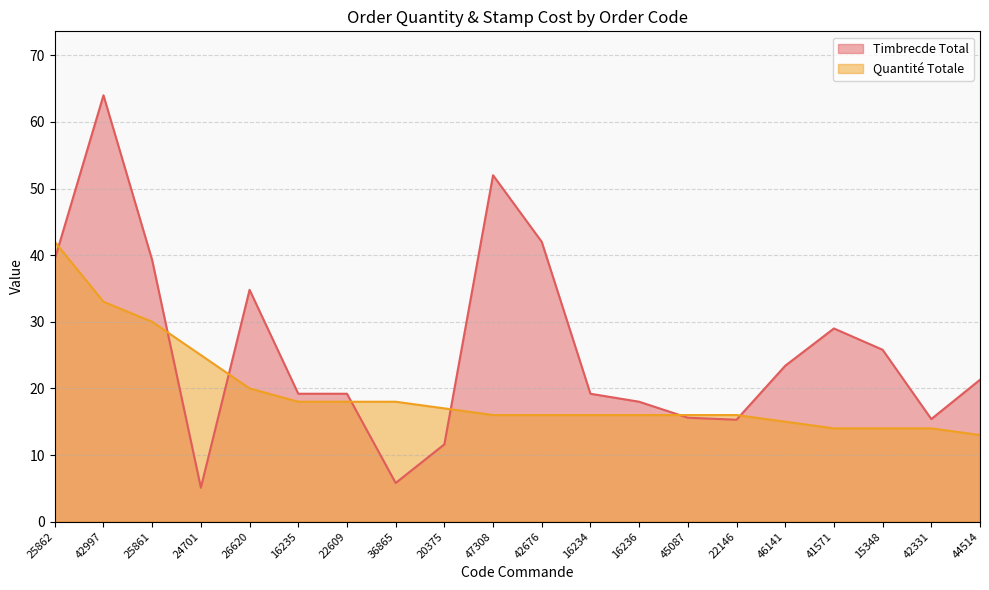

At 15348, list the series in order from largest to smallest.

Timbrecde Total, Quantité Totale